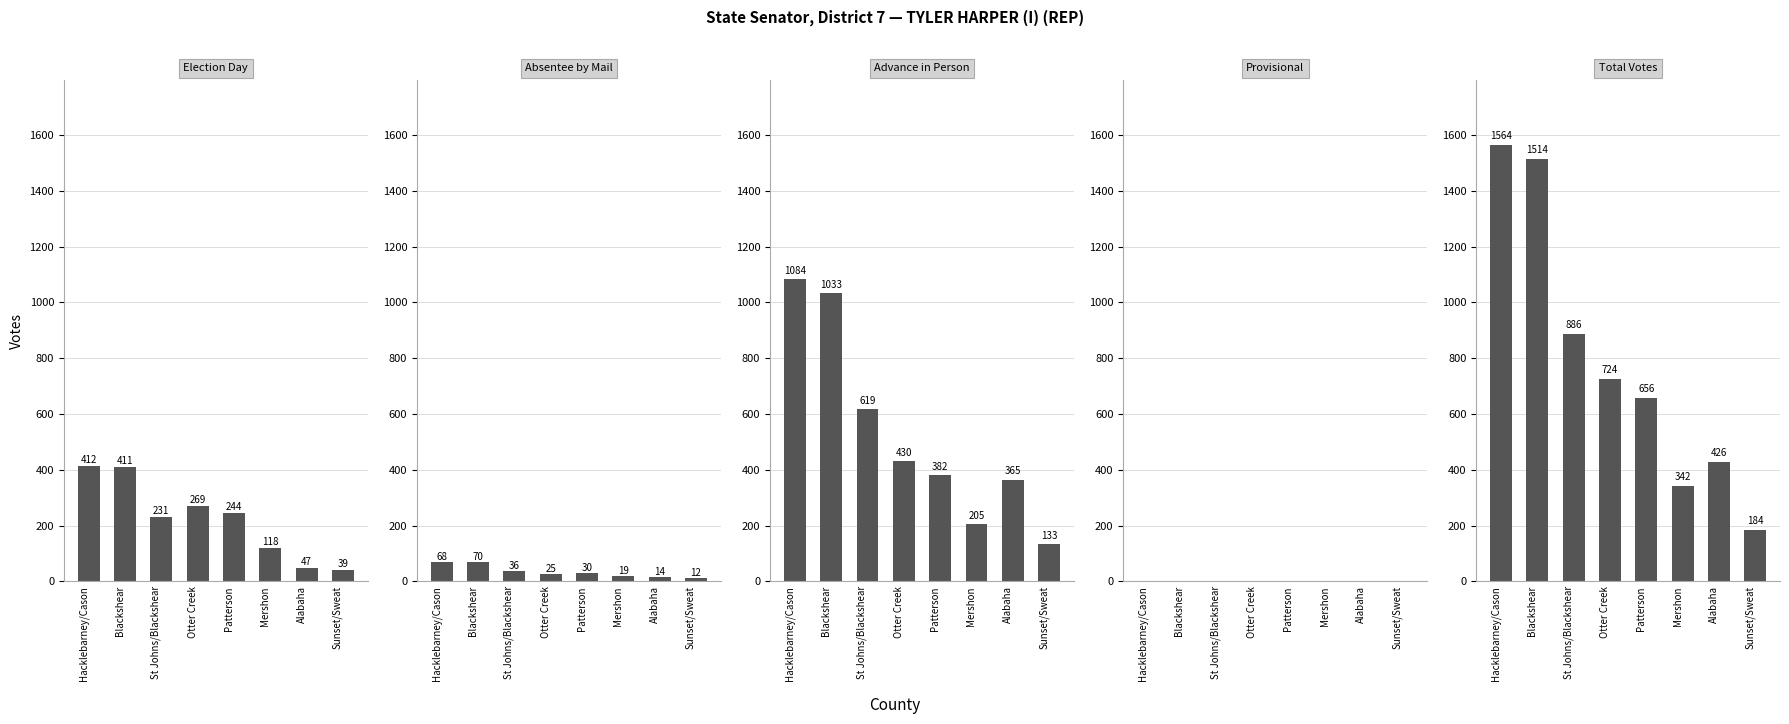

What is the total value across all series at Blackshear?

3028